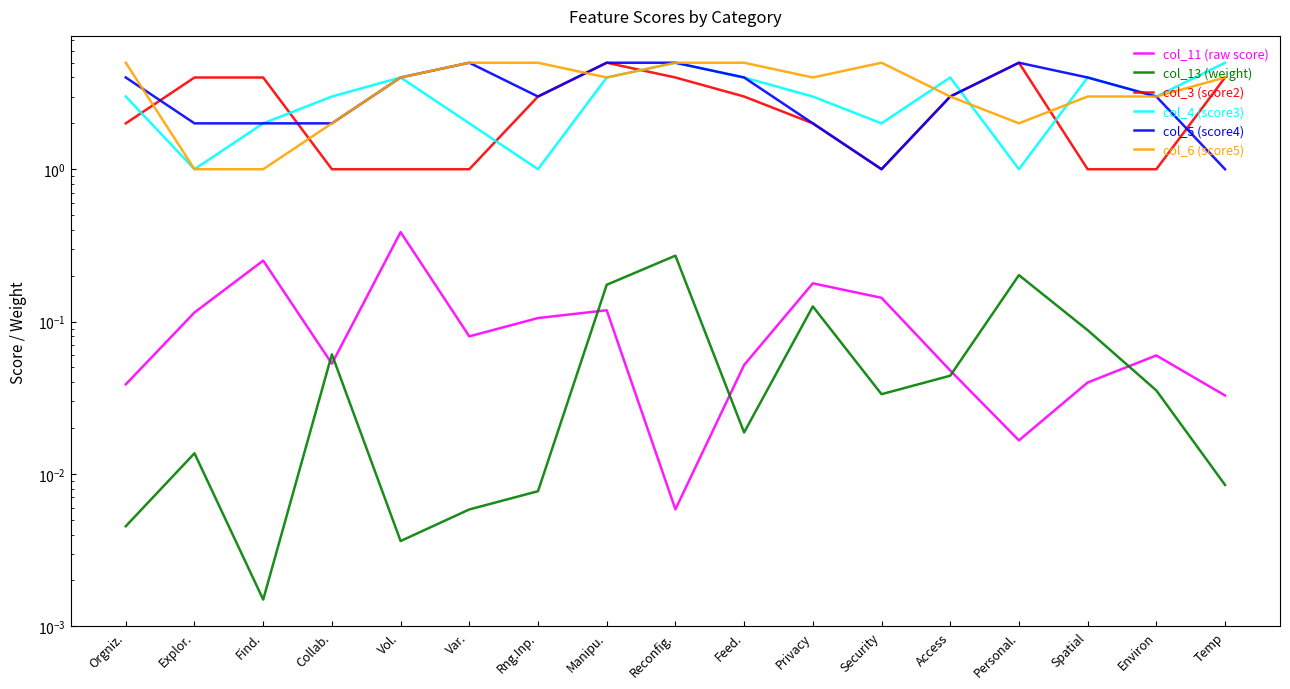

In col_5 (score4), how many points are higher than both neighbors (excluding endpoints)?

2